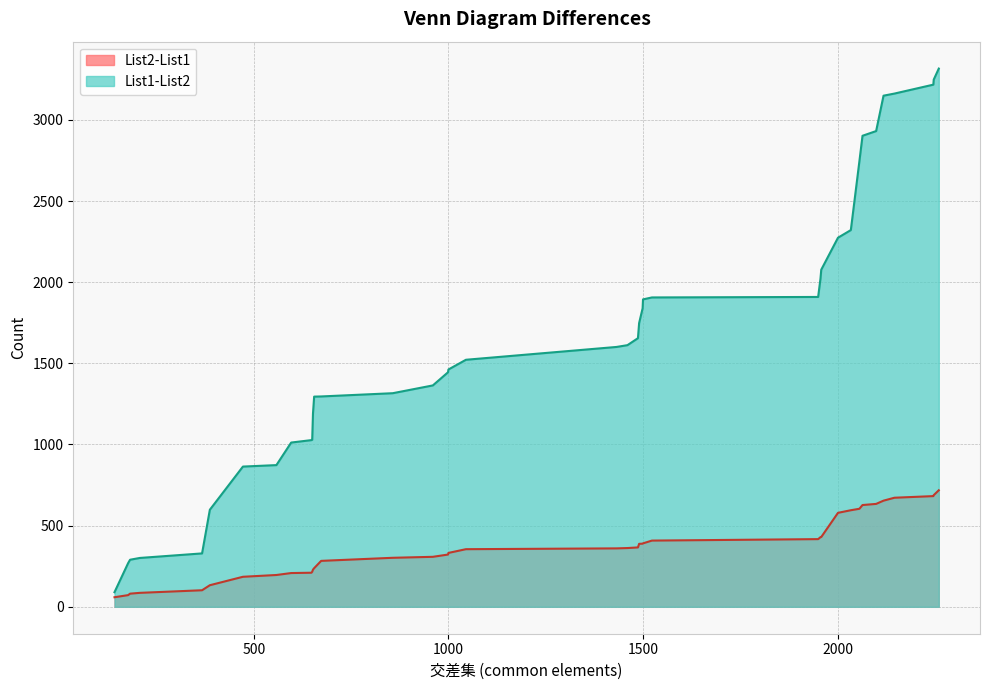

True or false: List2-List1 and List1-List2 cross at least once.

False